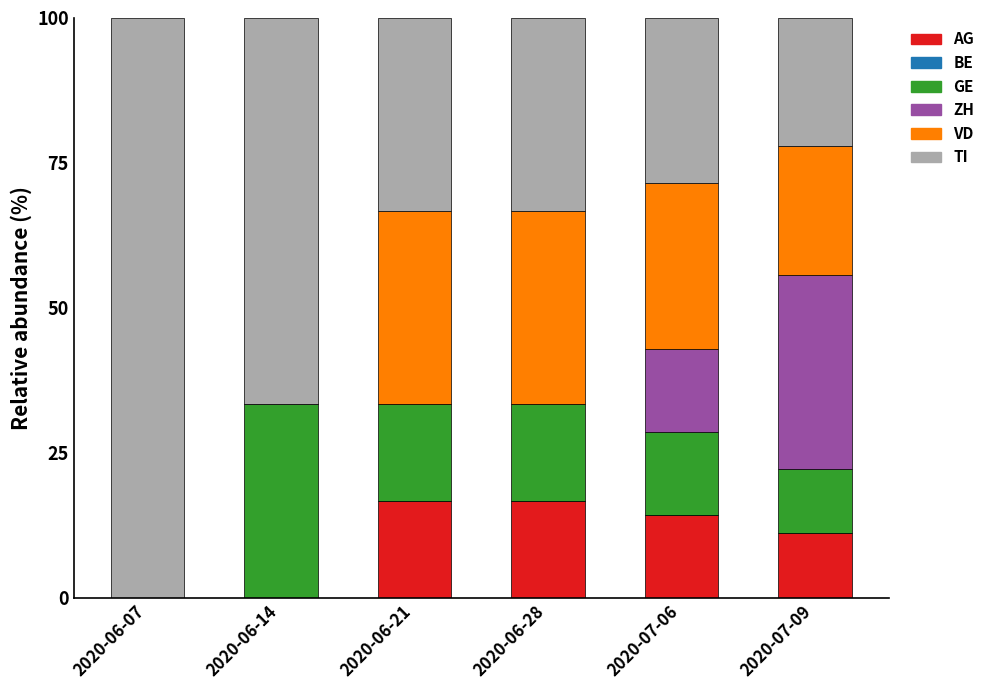

The AG series shows 29.5 at 2020-06-21. True or false?

False